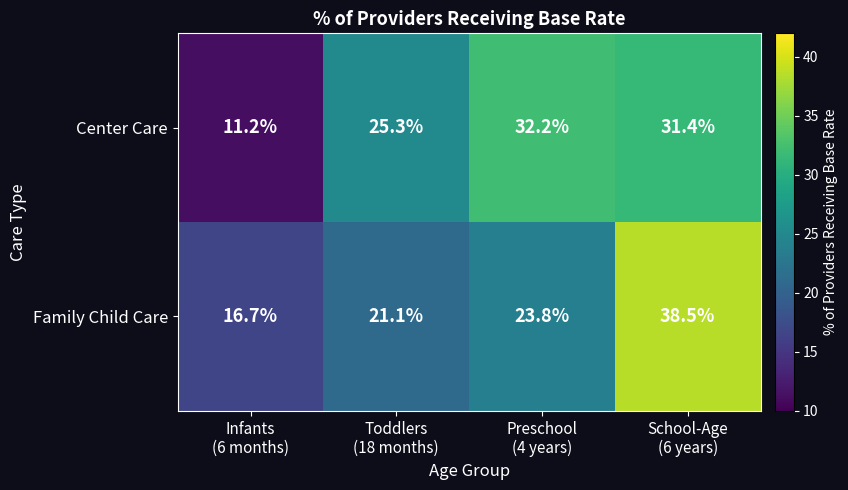

Which series has the widest spread of values?

Family Child Care